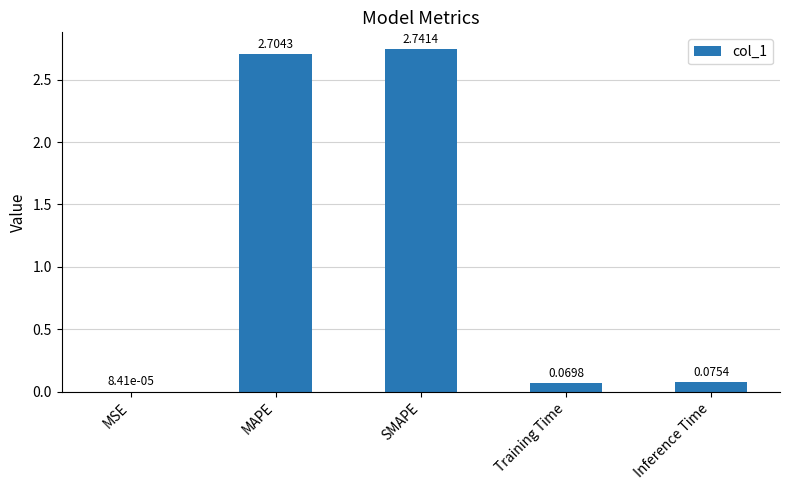

Which category has the highest value across all series?

SMAPE